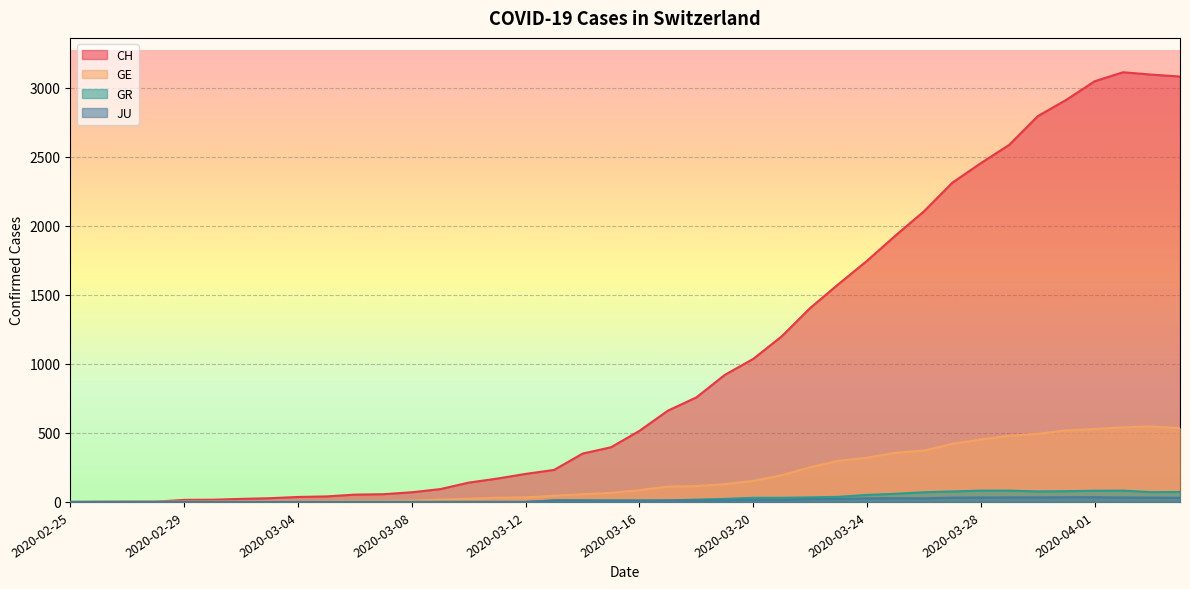

What is the maximum value for GE?

547